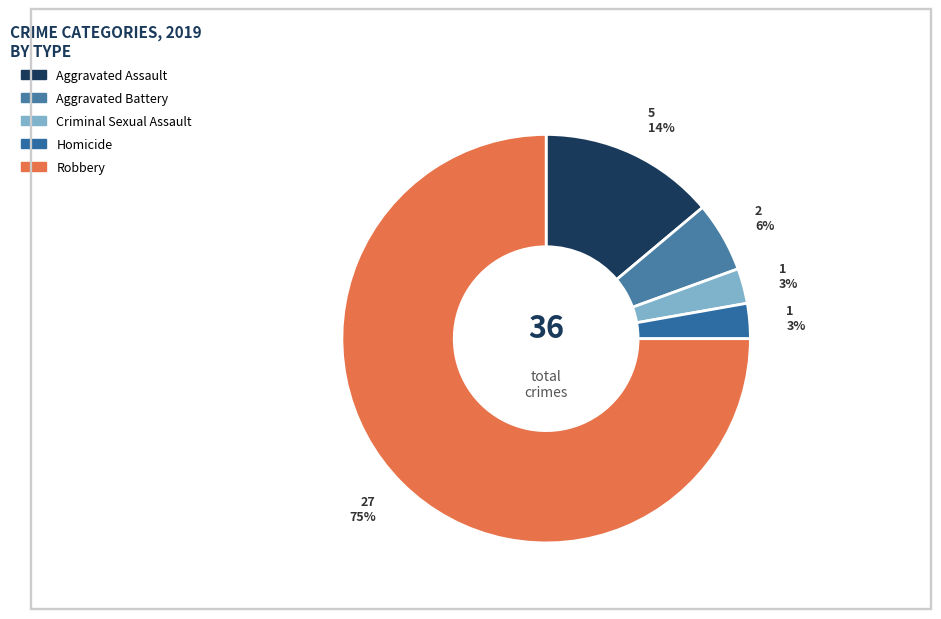

Rank the categories by value from lowest to highest.

Criminal Sexual Assault, Homicide, Aggravated Battery, Aggravated Assault, Robbery